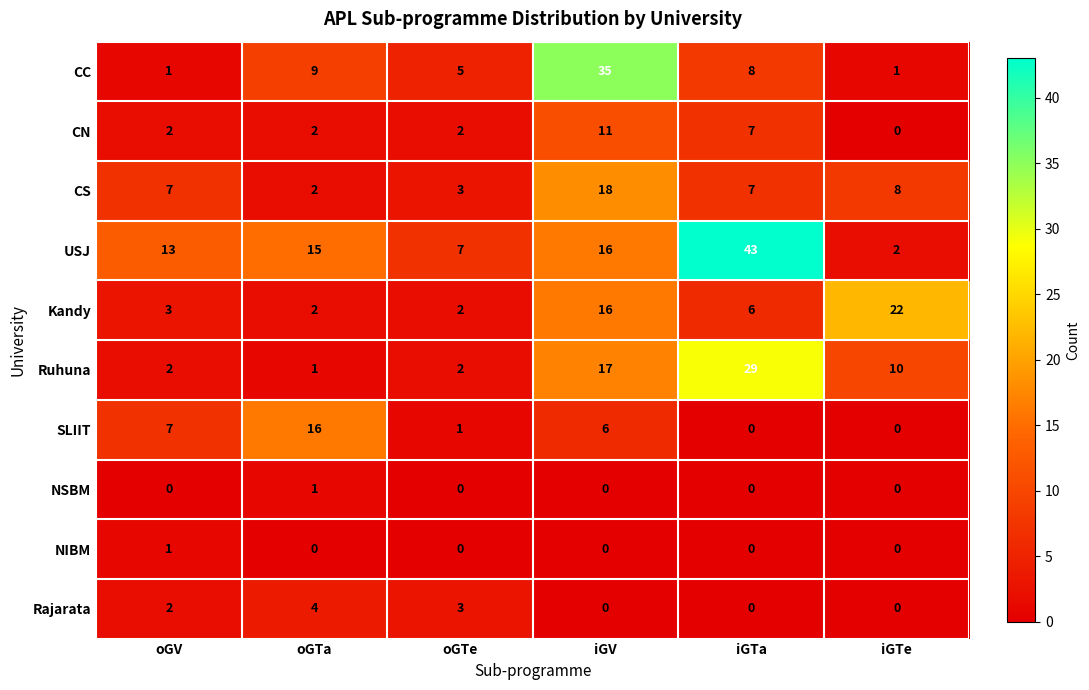

At which category is the sum across all series the highest?

iGV